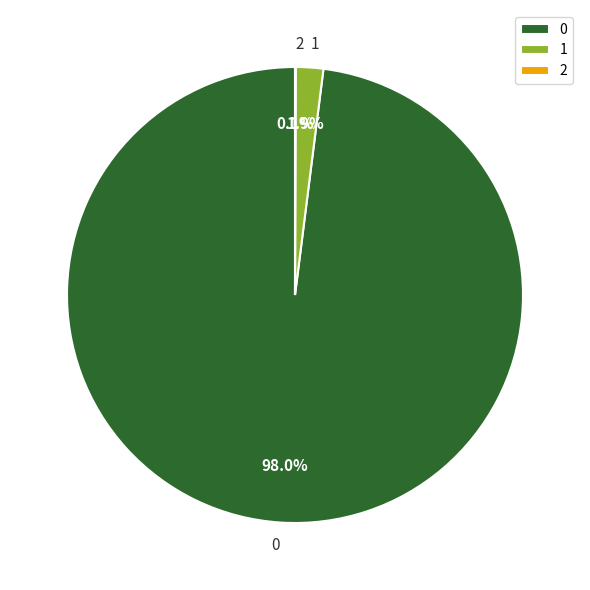

To the nearest percent, what is the combined percentage of 0 and 1?

100%